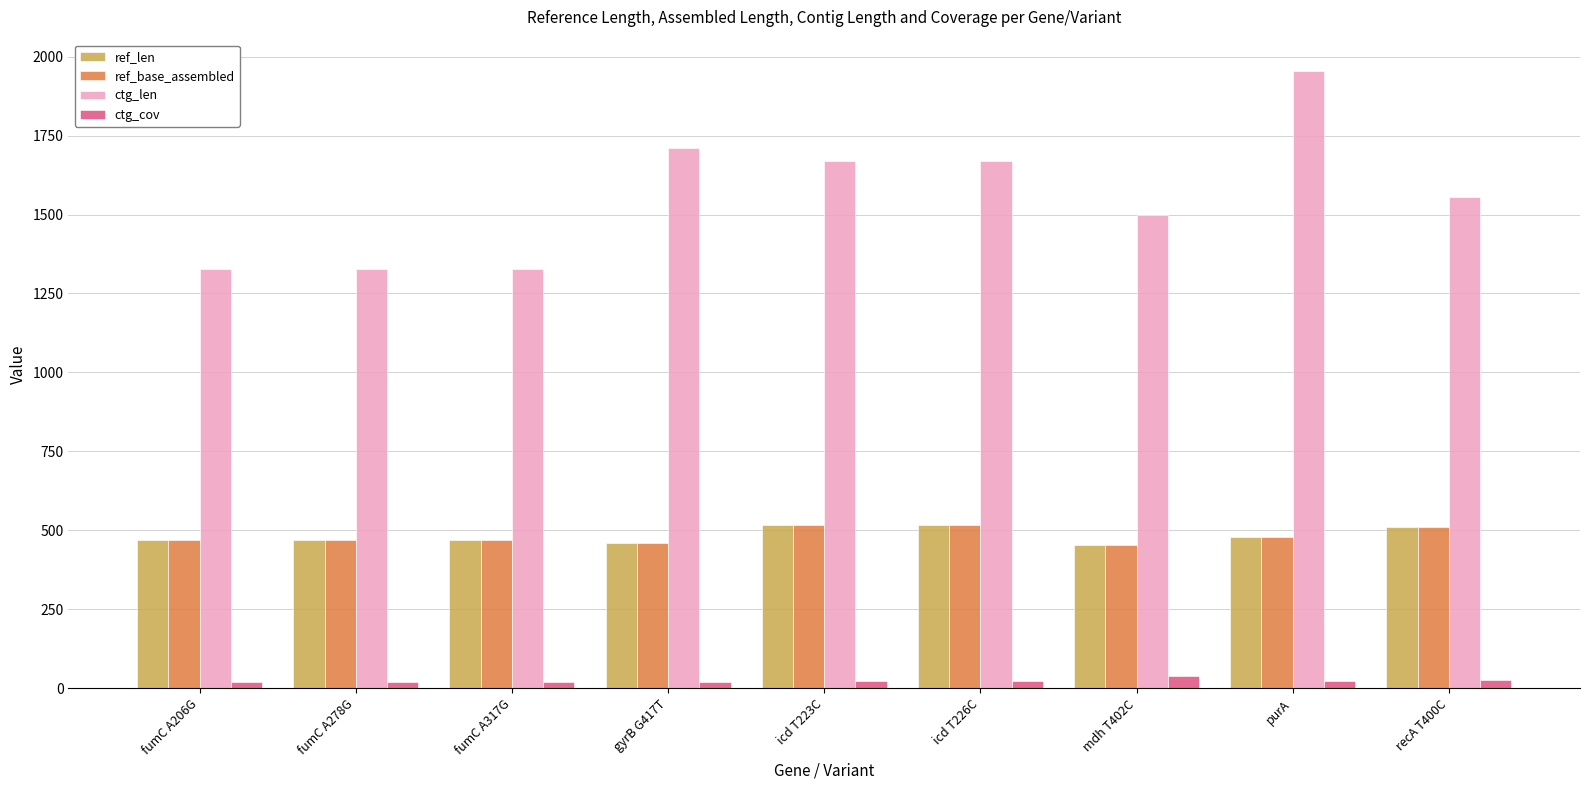

What is the label of the 4th bar from the right?

icd T226C